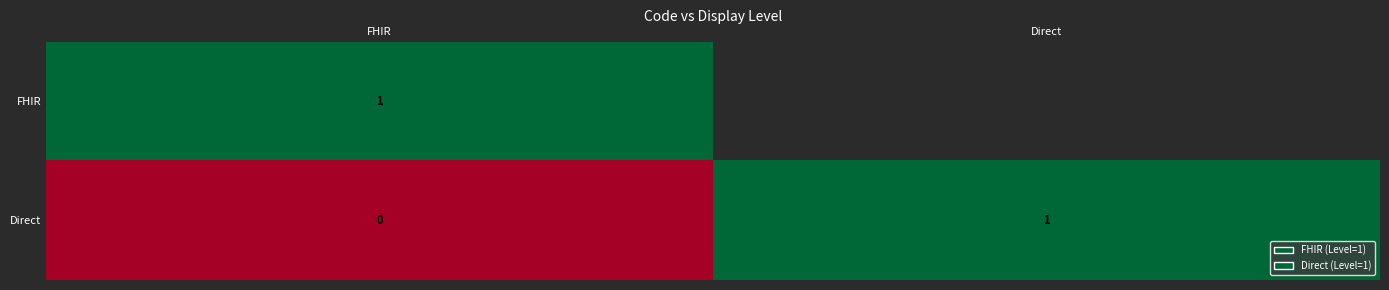

Is it true that FHIR equals 1 at FHIR?

True